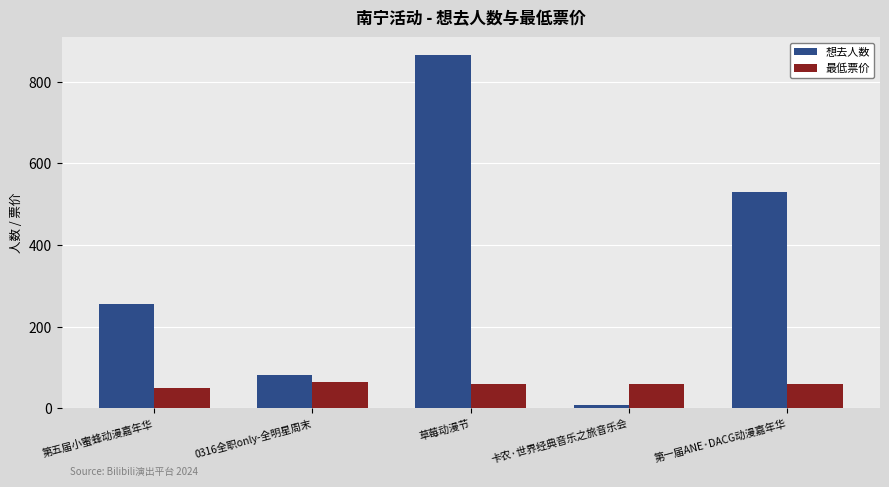

At which category is the sum across all series the highest?

草莓动漫节